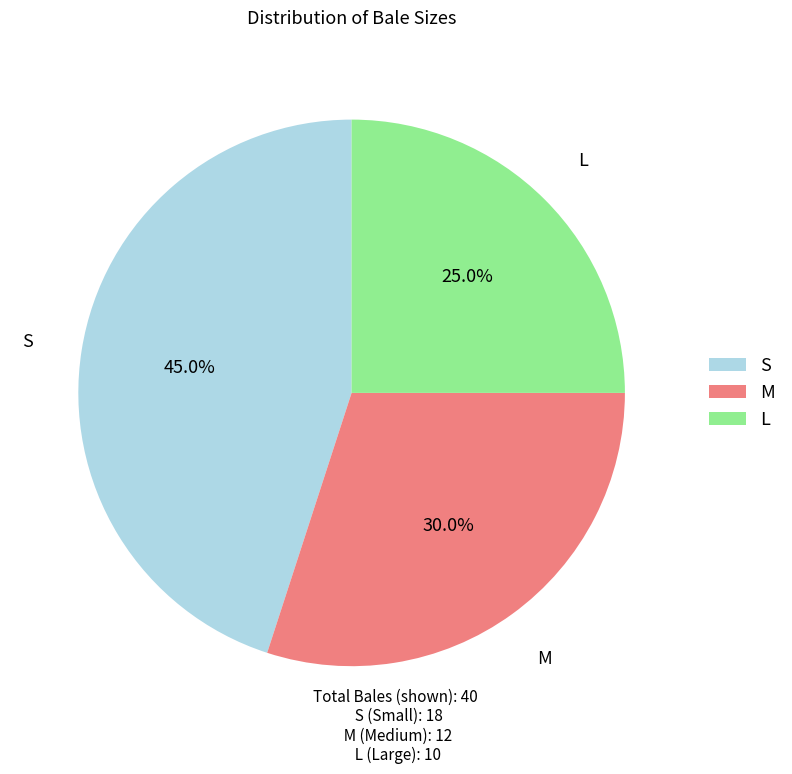

What percentage is the L slice, to the nearest percent?

25%